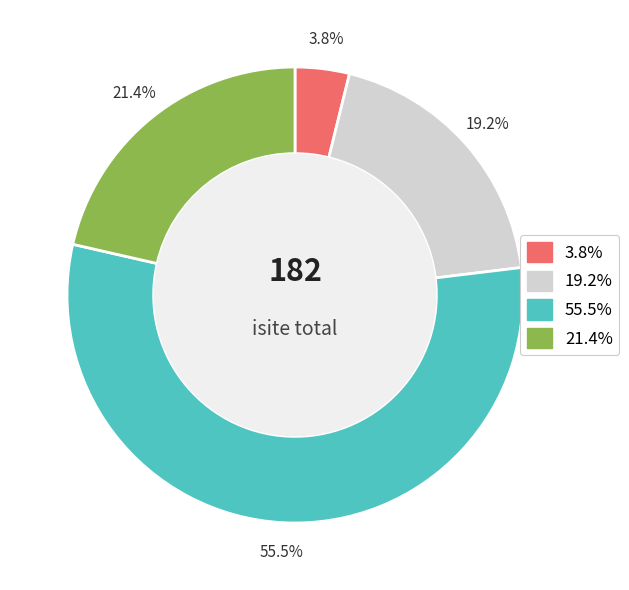

Is there a majority slice in this chart?

Yes